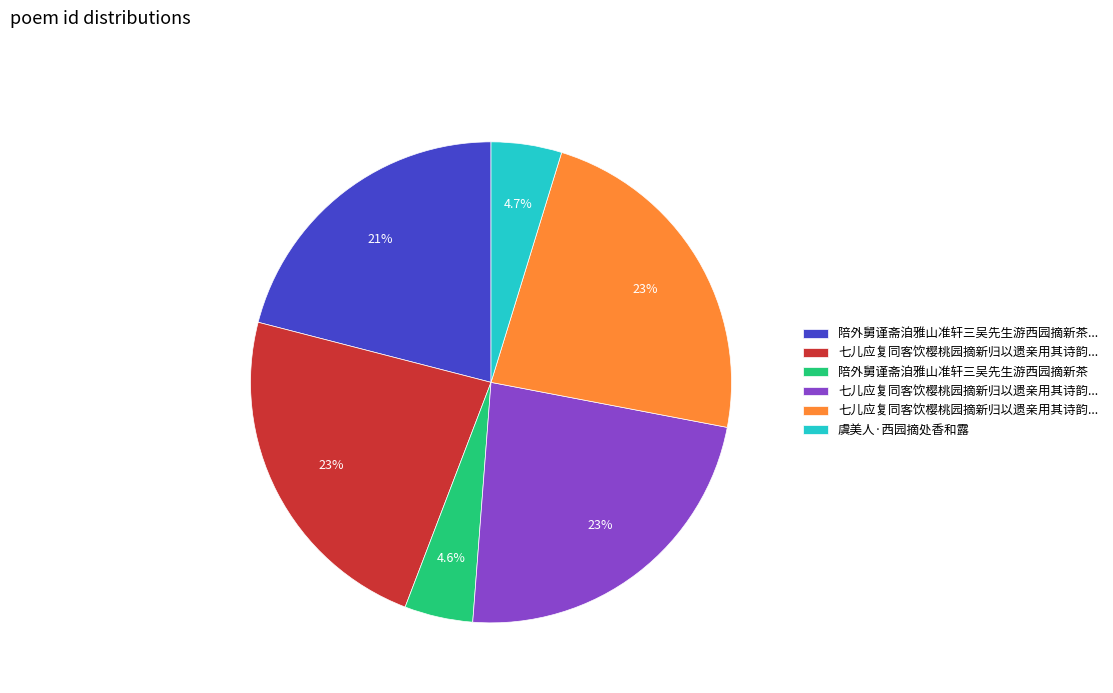

Is there a majority slice in this chart?

No